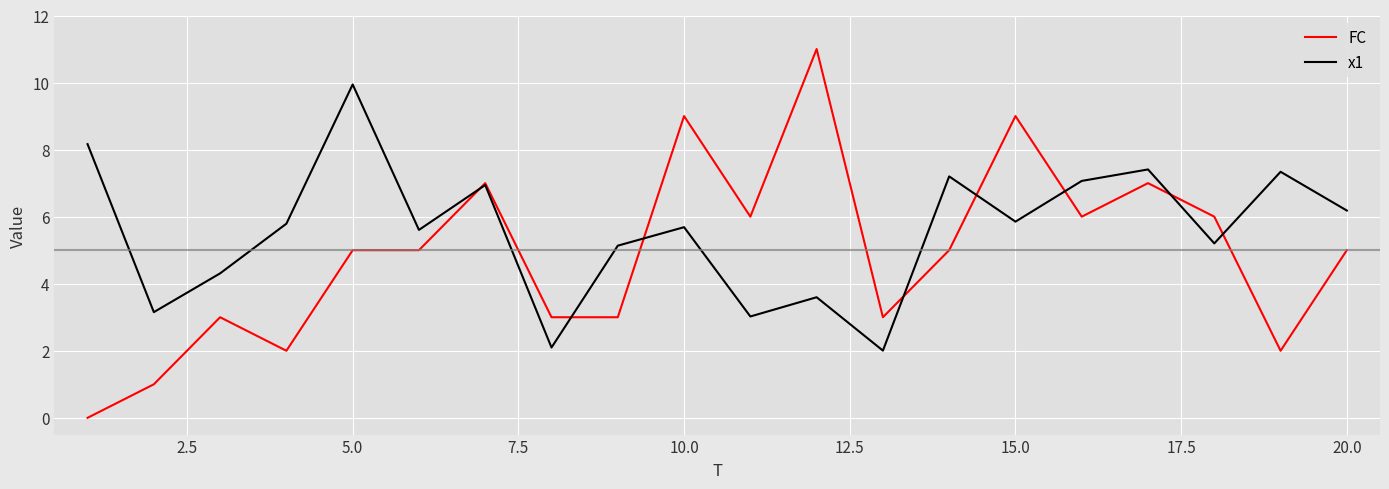

Which series has the widest spread of values?

FC